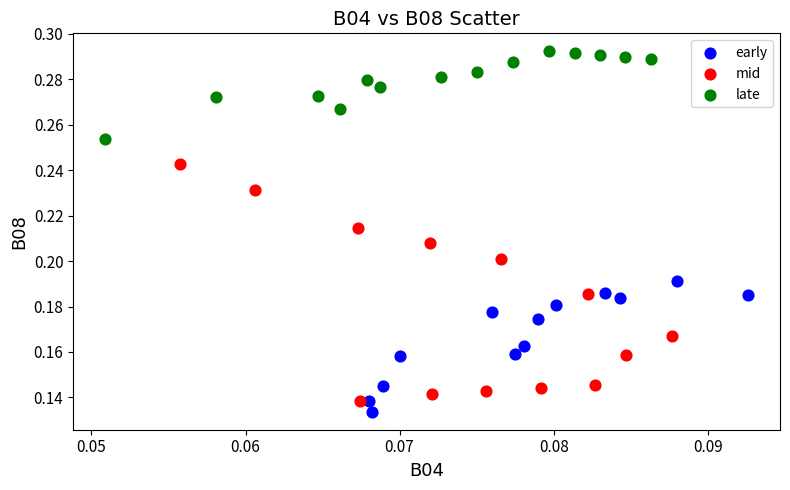

Which series contains the highest Y value?

late